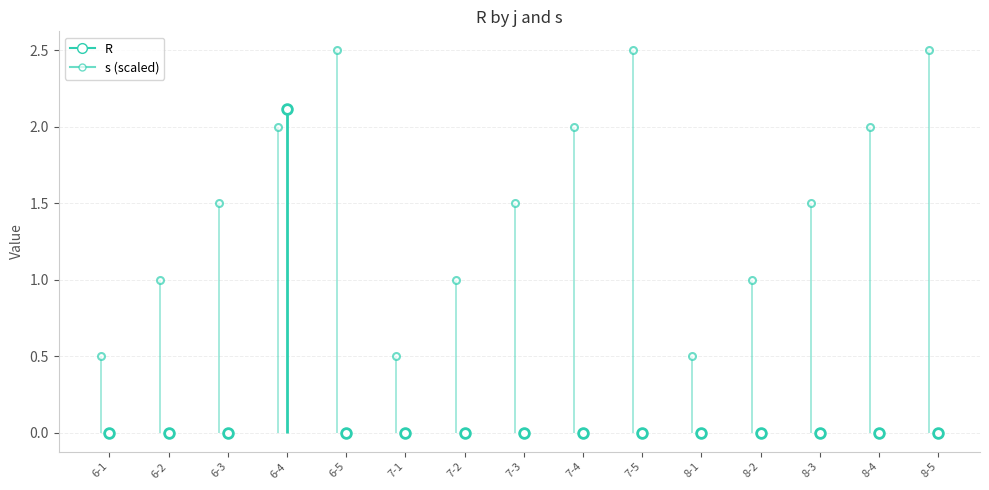

How many points are higher than both their immediate neighbors (excluding endpoints)?

1